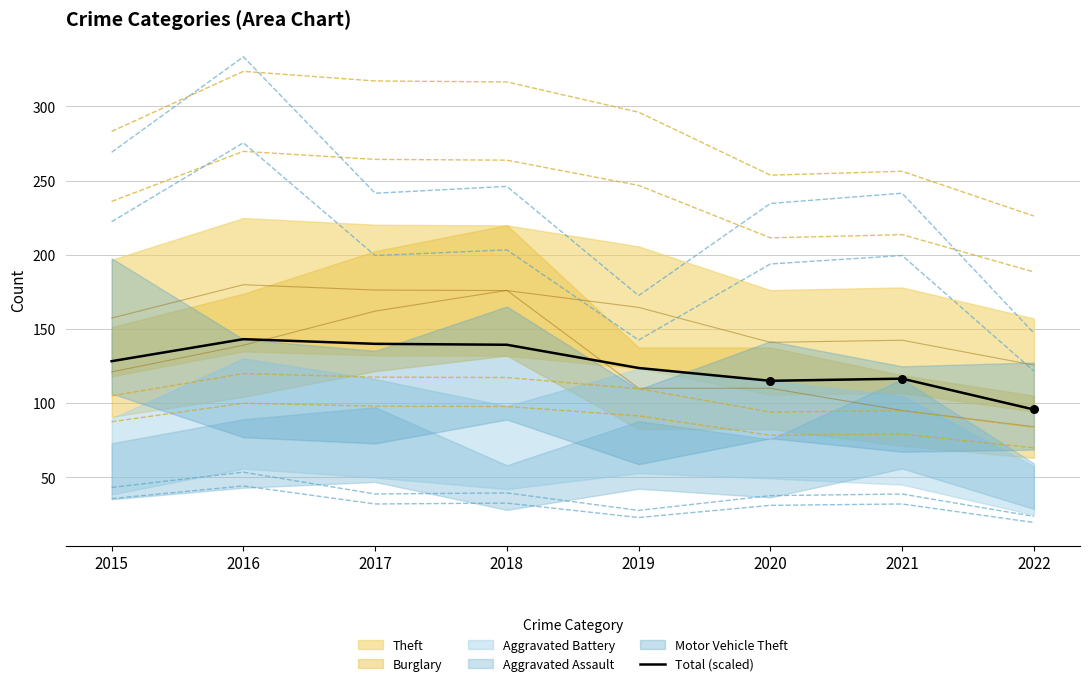

What is the change in value from 2021 to 2022?

-20.8